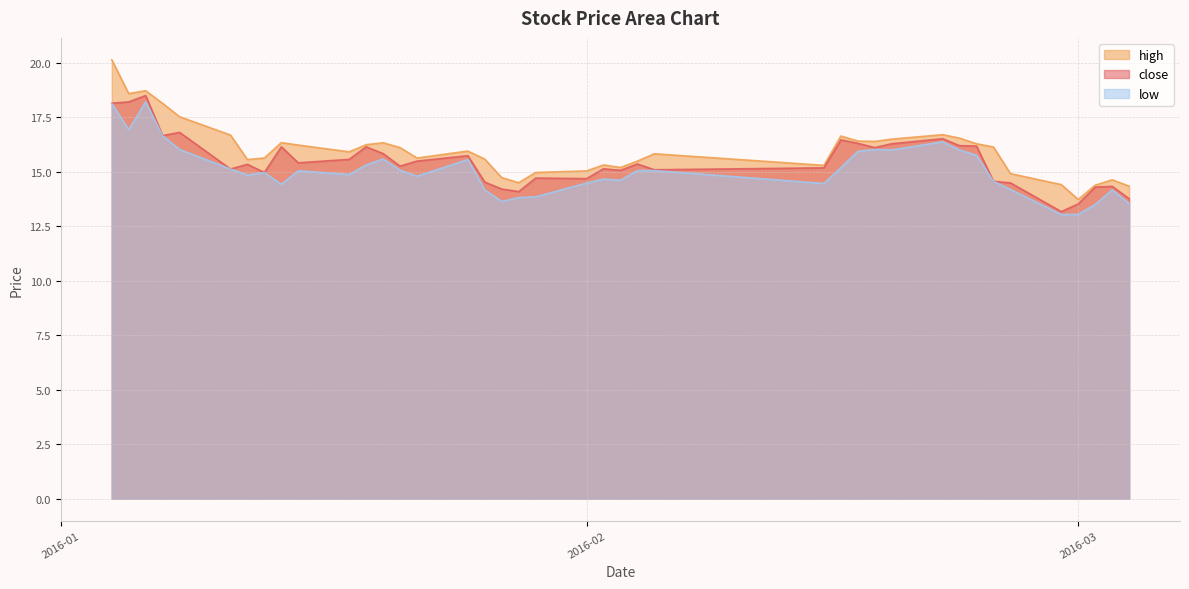

List the series in order of their overall mean, highest first.

high, close, low